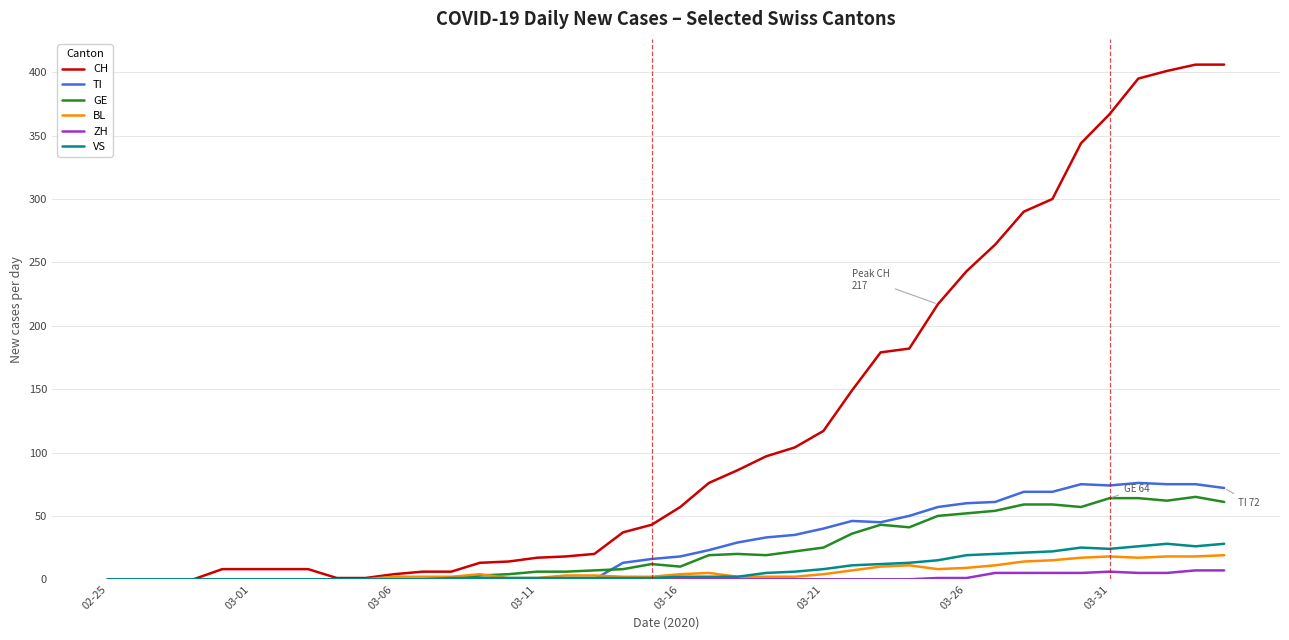

Which series ends up on top after the final intersection of VS and TI?

TI